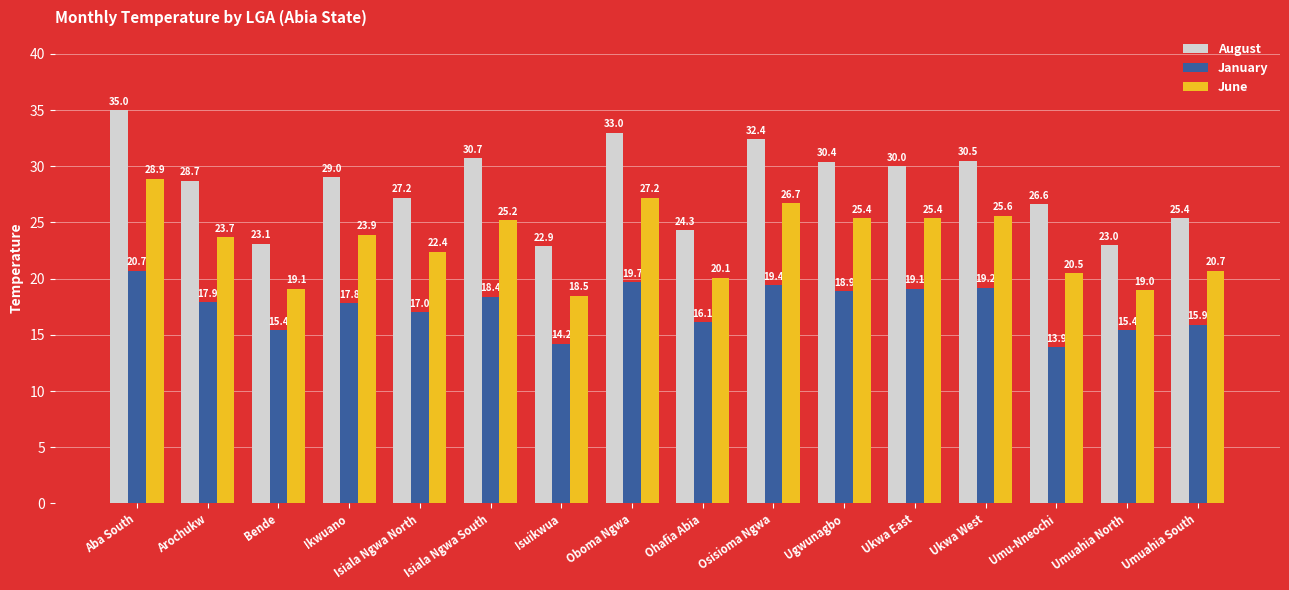

Reading right to left, extract all data points from this chart.

August: 25.4	23.0	26.6	30.5	30.0	30.4	32.4	24.3	33.0	22.9	30.7	27.2	29.0	23.1	28.7	35.0
January: 15.9	15.4	13.9	19.2	19.1	18.9	19.4	16.1	19.7	14.2	18.4	17.0	17.8	15.4	17.9	20.7
June: 20.7	19.0	20.5	25.6	25.4	25.4	26.7	20.1	27.2	18.5	25.2	22.4	23.9	19.1	23.7	28.9